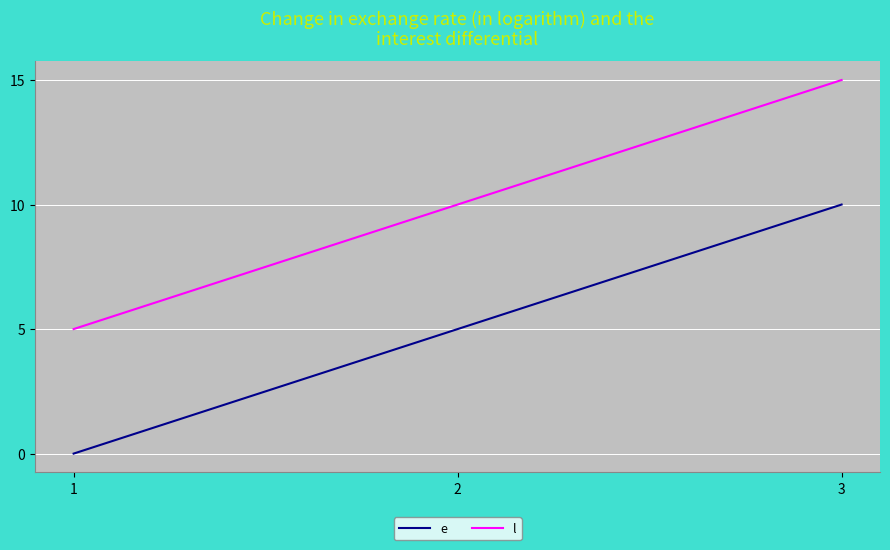

At which category is the sum across all series the highest?

3